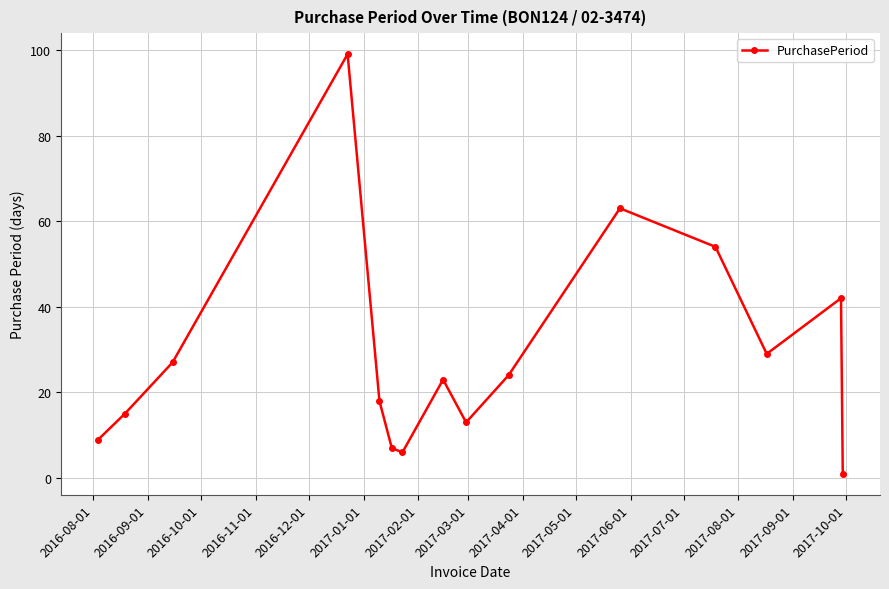

What is the value of the 11th point from the left?

63